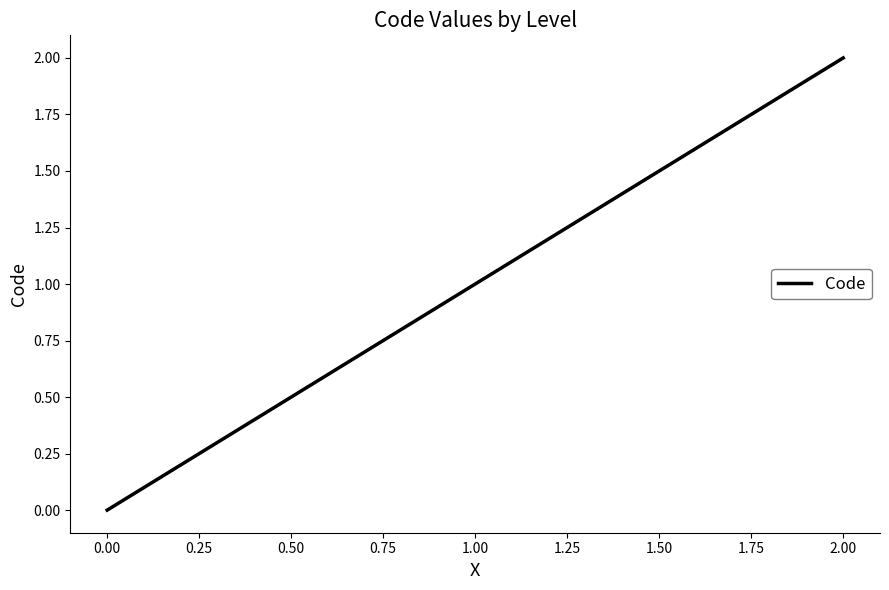

What is the maximum value shown in the chart?

2